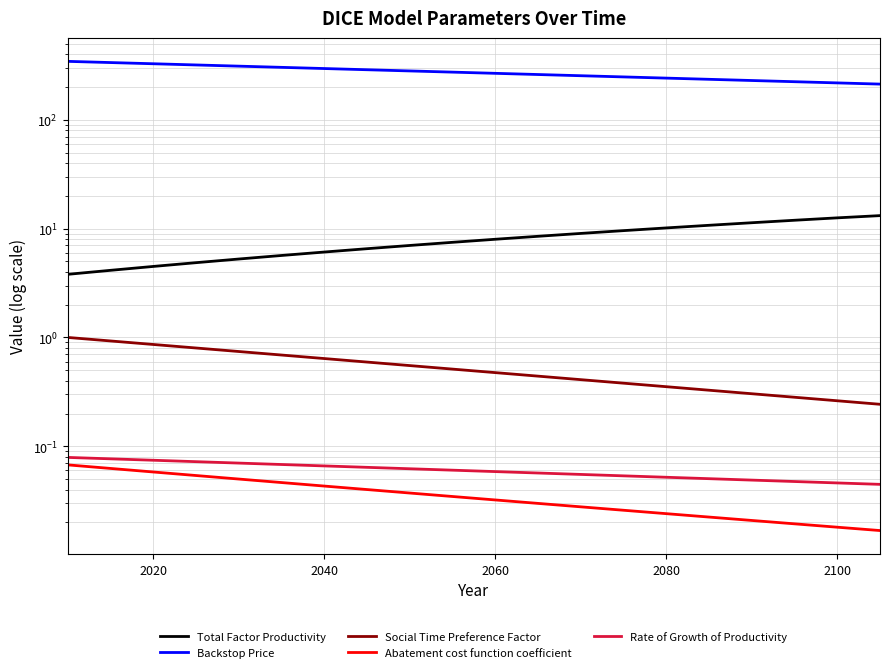

True or false: Backstop Price and Abatement cost function coefficient intersect in this chart.

False